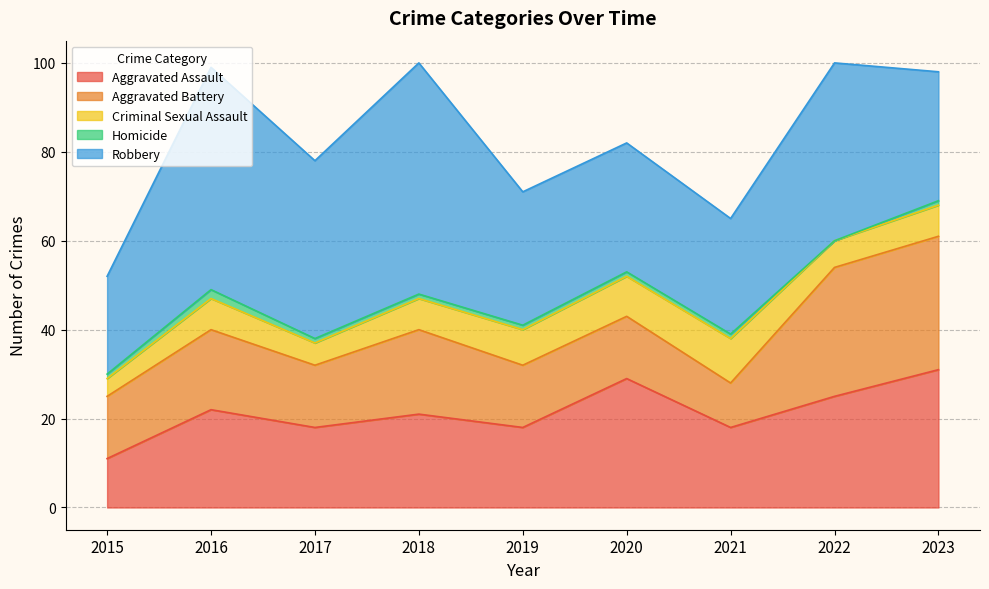

What is the difference between the maximum and minimum values in the Homicide series?

2